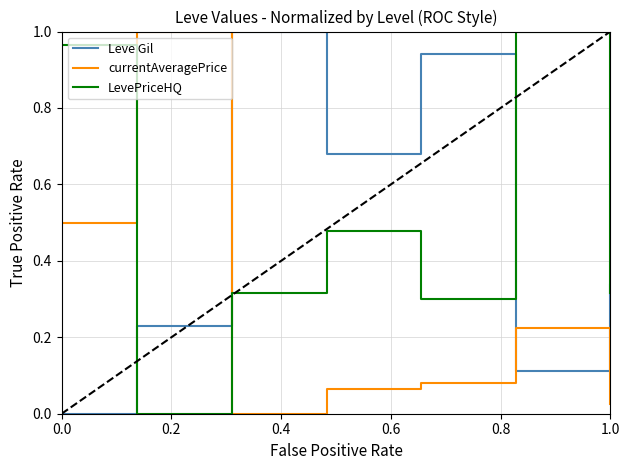

True or false: LevePriceHQ and Leve Gil intersect in this chart.

True